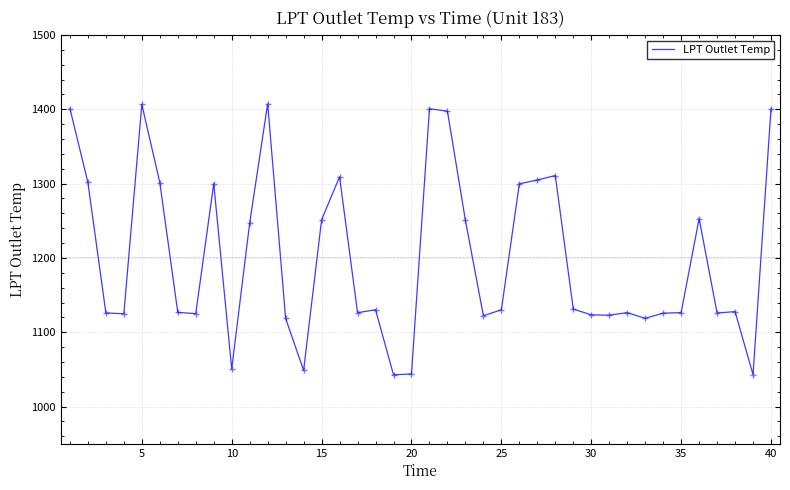

What is the difference between the maximum and minimum values?

364.8